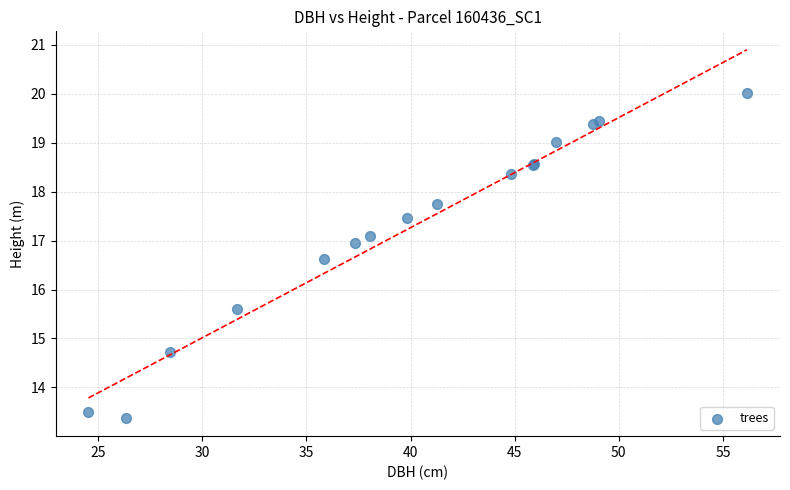

What Y value in the scatter plot is closest to 16?

15.6